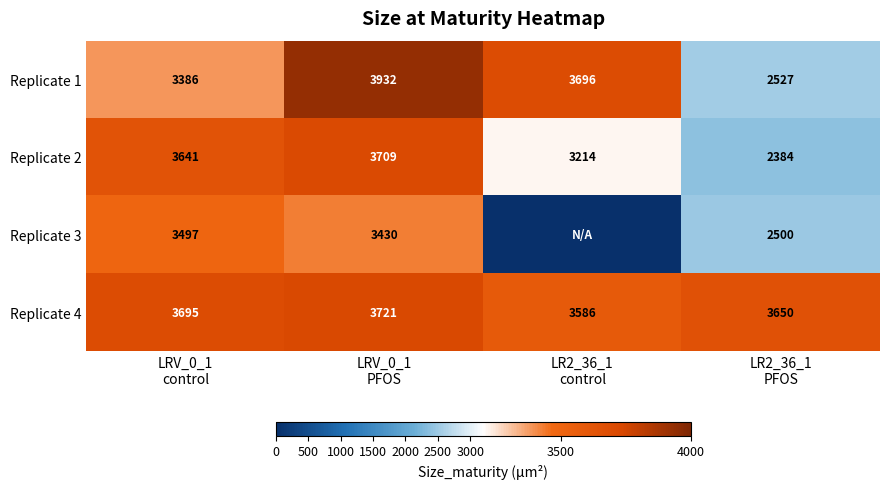

How many Replicate 1 values are between 3386 and 3932?

3